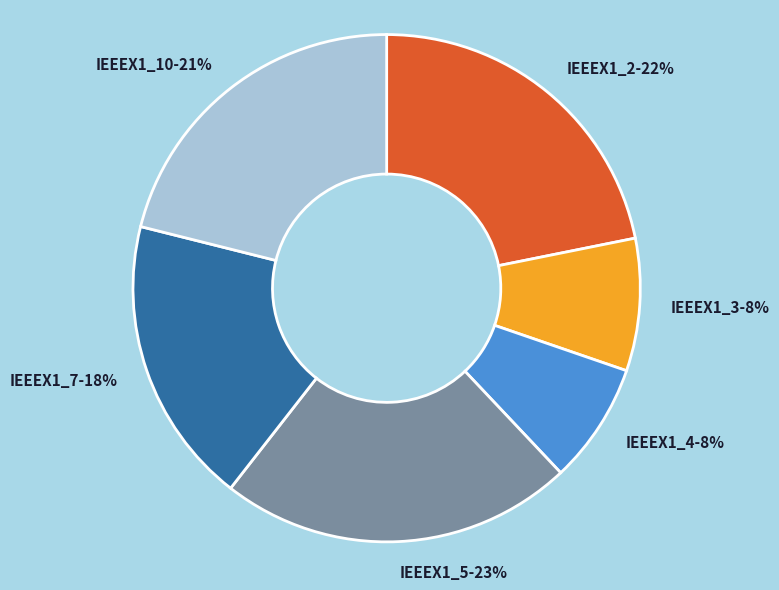

Which category has the biggest portion of the pie?

IEEEX1_5